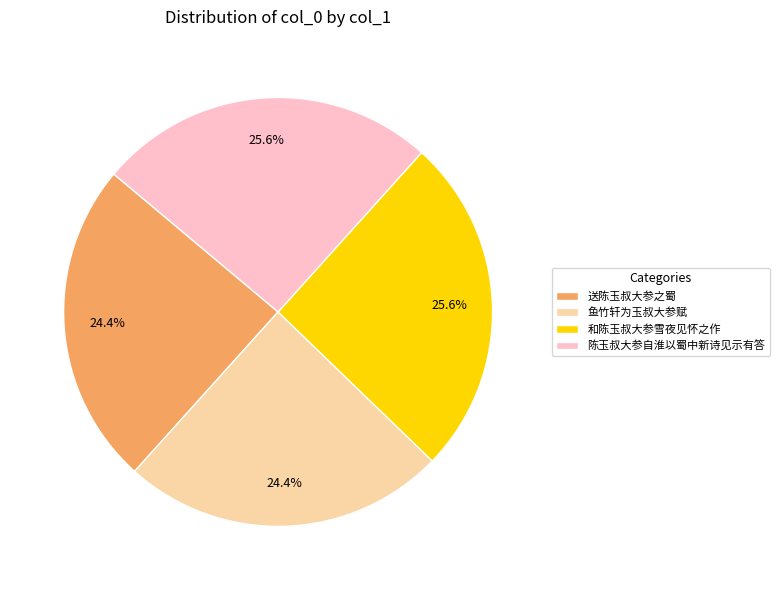

Is it true that 送陈玉叔大参之蜀 is 24% of the pie?

True